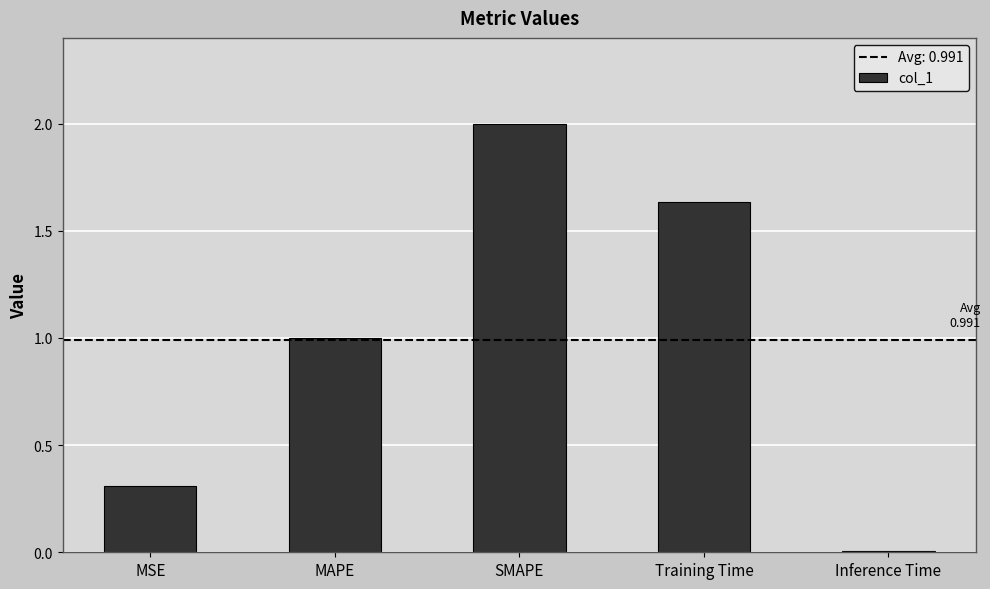

What is the difference between the second highest and second lowest values?

1.3